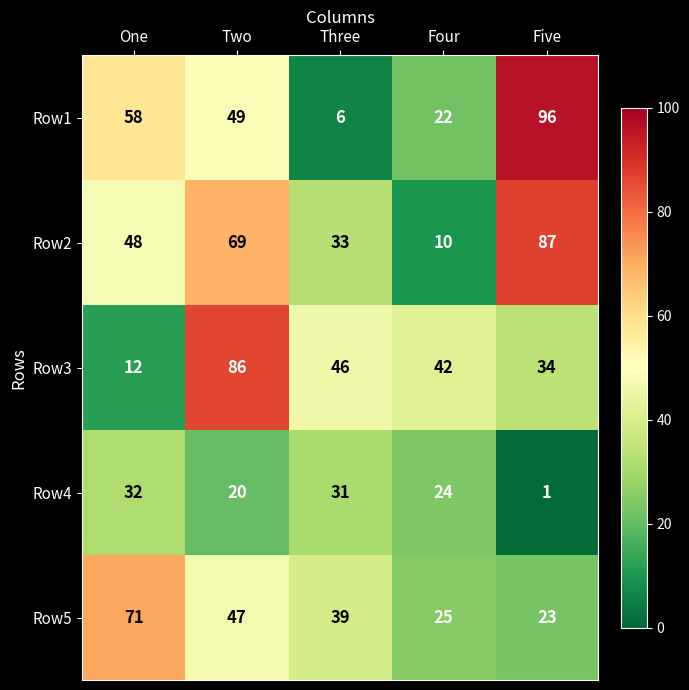

The Row5 series shows 33 at Five. True or false?

False